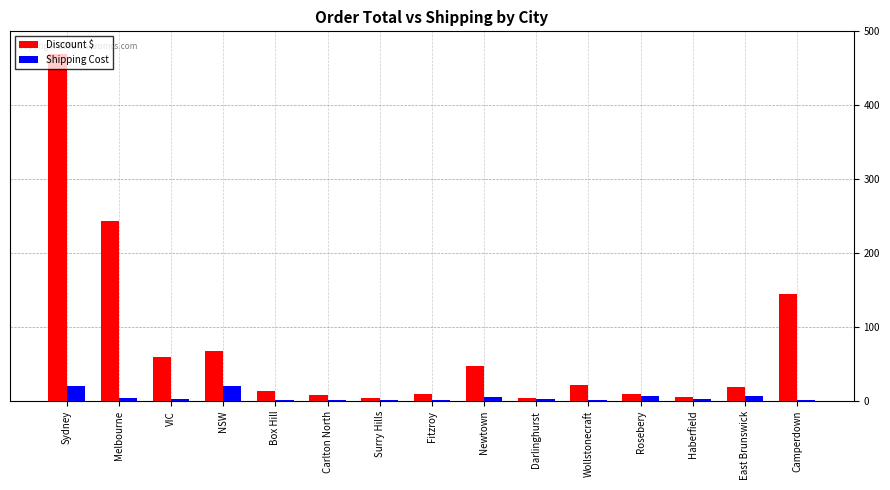

How many values in the Shipping Cost series exceed 2?

9